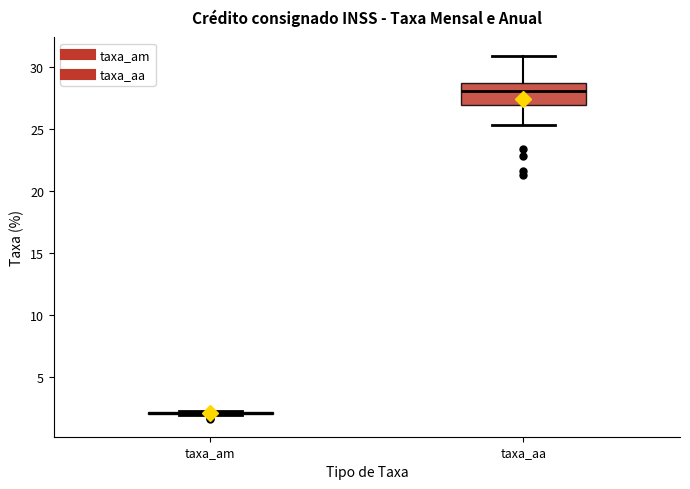

Where is the lower edge of the box for taxa_aa on the y-axis? The values are not printed on the chart, so give them approximately, as read against the axis.

27.0